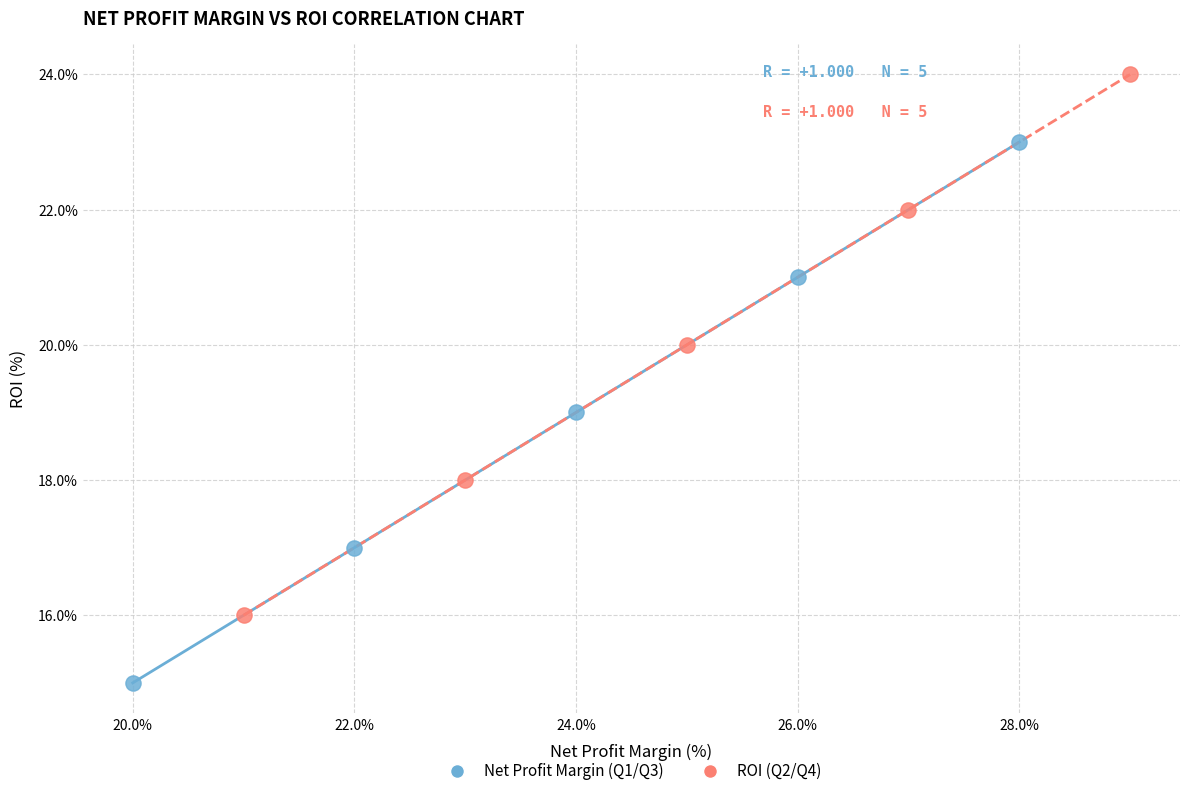

What are all the series names shown in the legend?

Net Profit Margin (Q1/Q3), ROI (Q2/Q4)